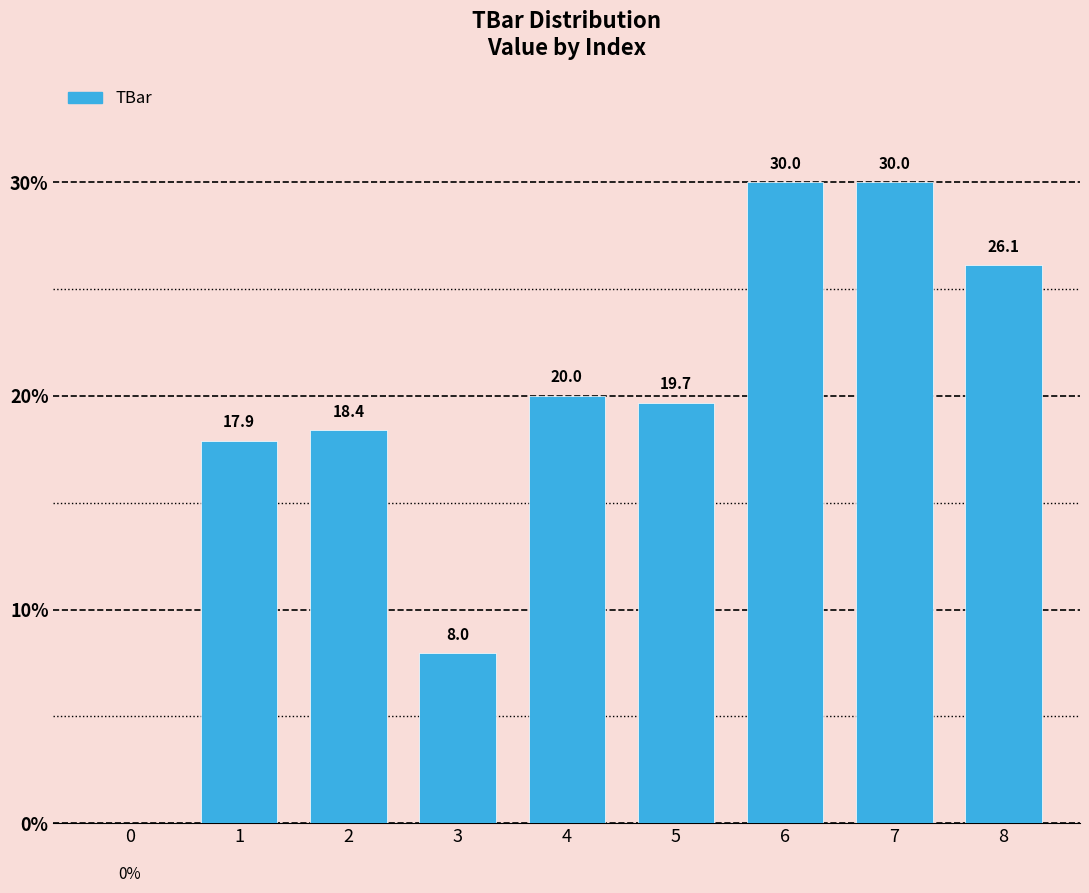

What is the maximum value shown in the chart?

30.0